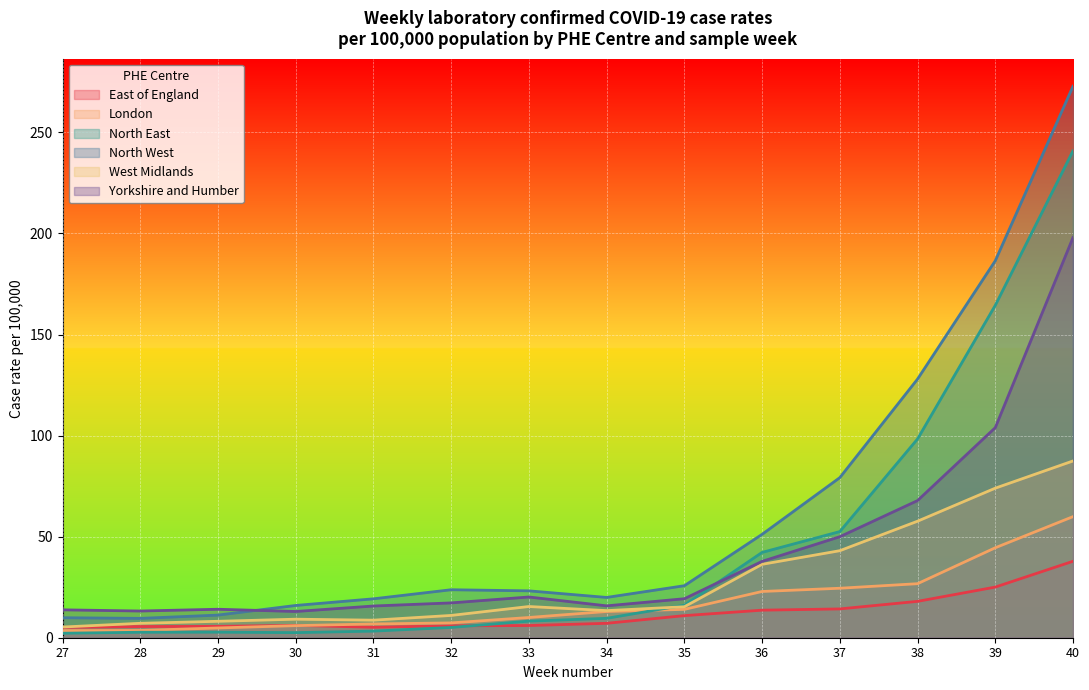

Which series has the largest total across all categories?

North West